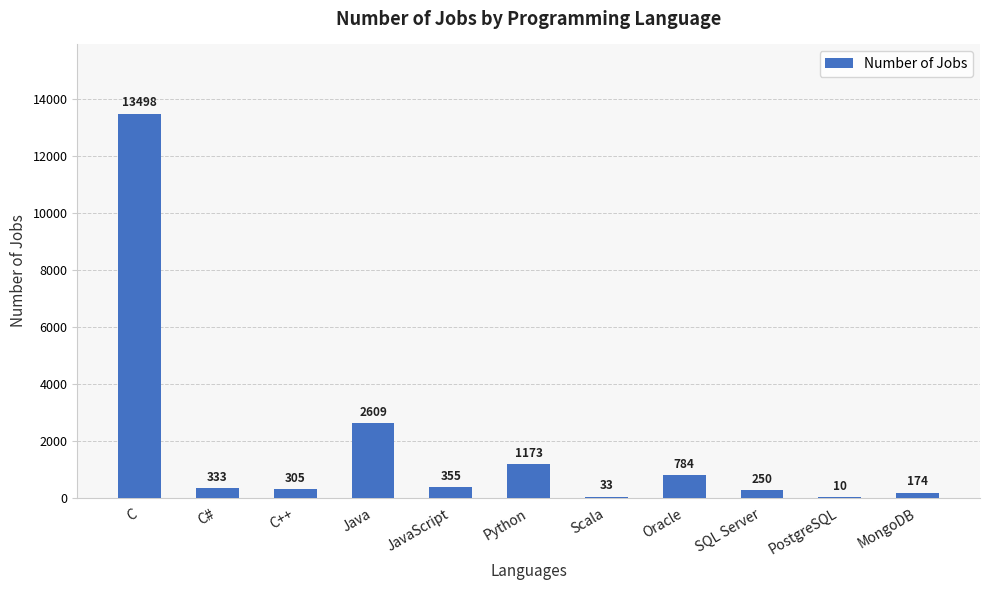

Count the number of data series in this chart.

1